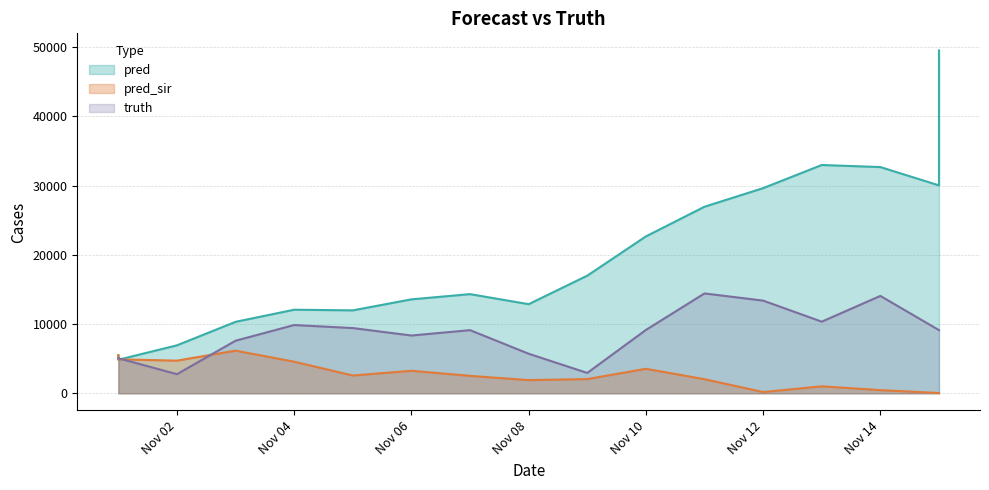

What is the value of the truth point at the 7th from the left?

8342.0